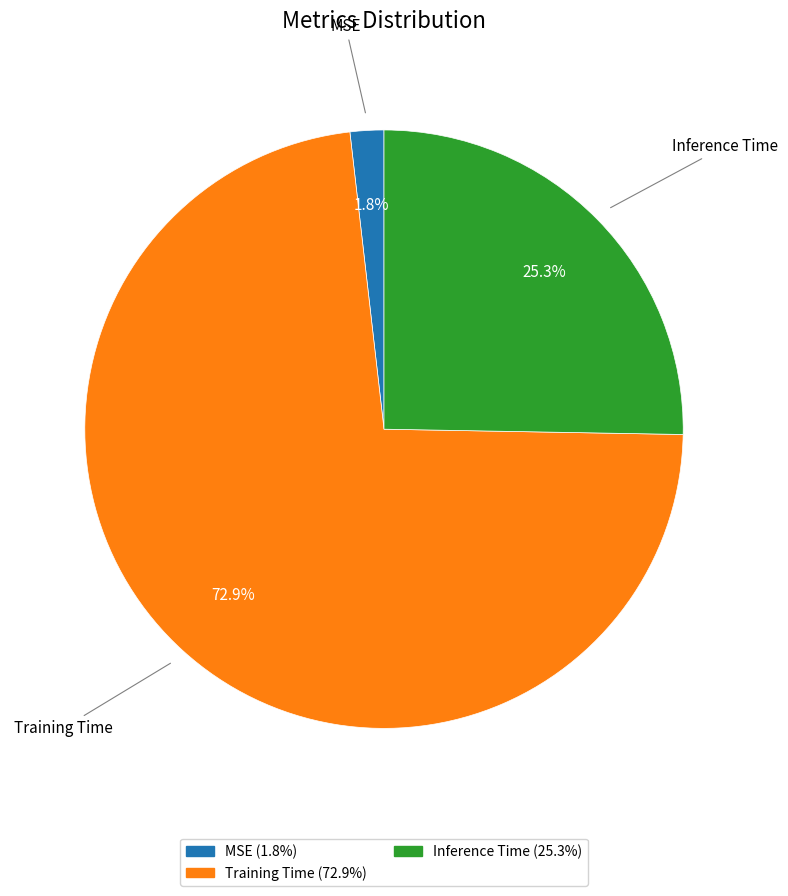

Which category has the biggest portion of the pie?

Training Time